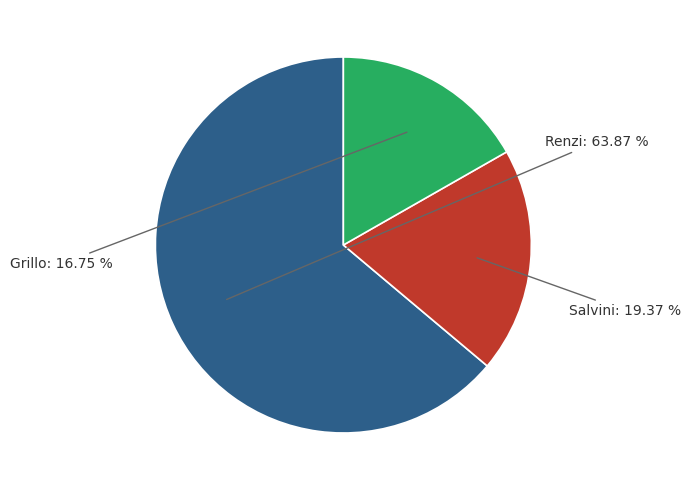

True or false: Salvini accounts for 19% of the total.

True